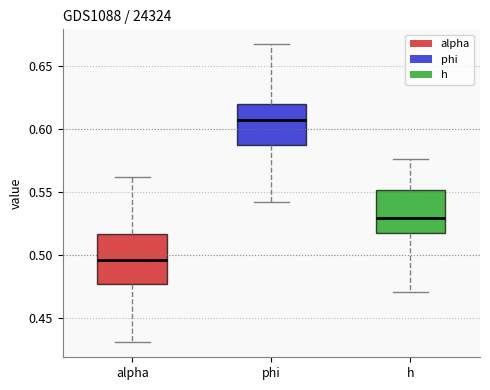

Where is the upper edge of the box for alpha on the y-axis? The values are not printed on the chart, so give them approximately, as read against the axis.

0.515